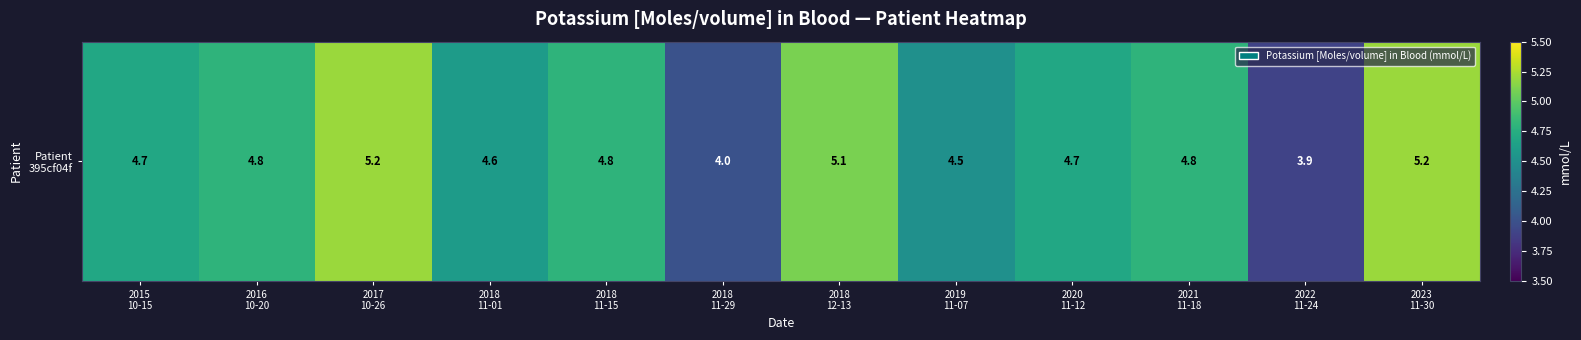

Which category has the lowest value across all series?

2022
11-24